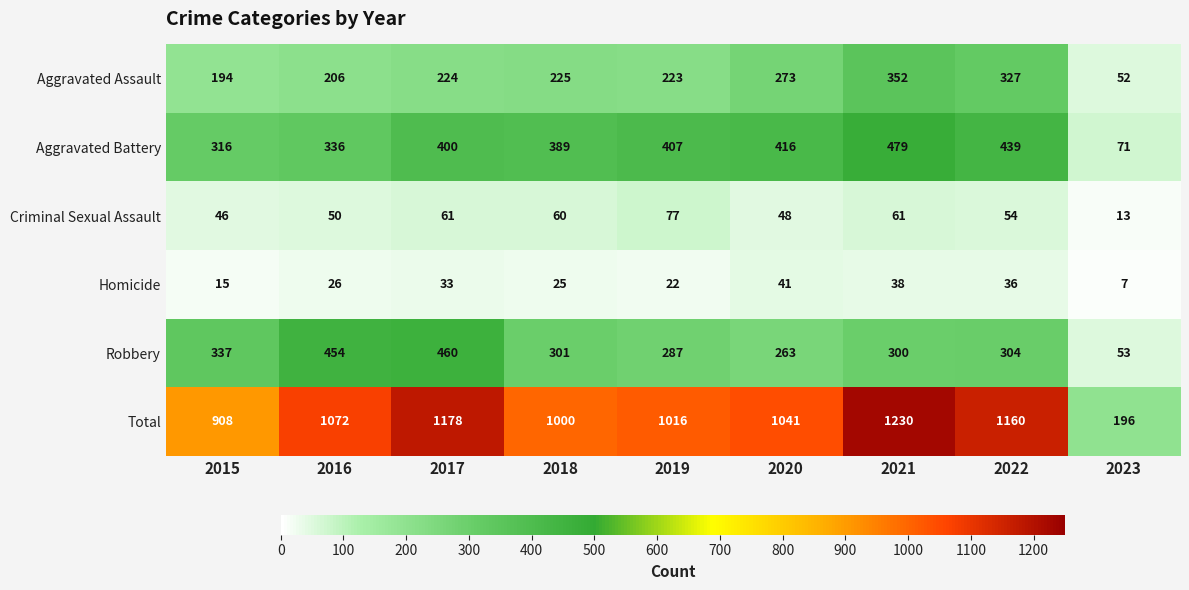

Which category has the lowest value in the Aggravated Battery series?

2023